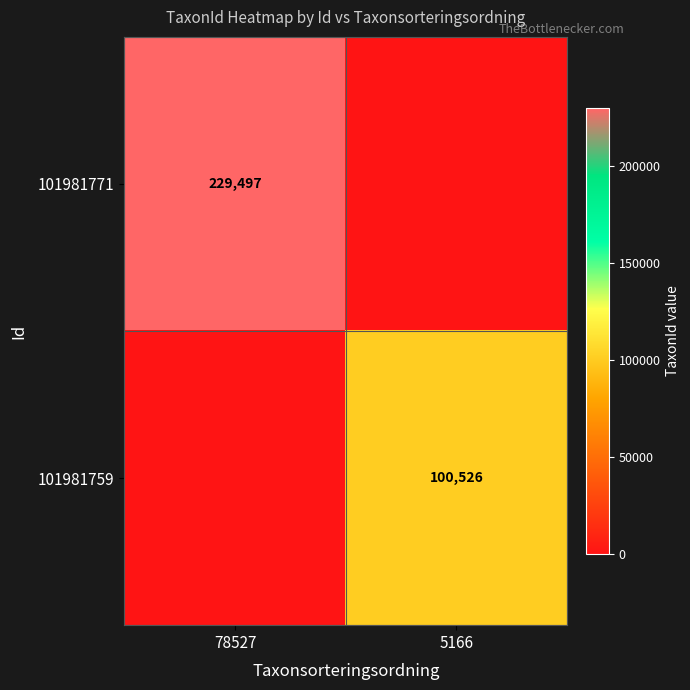

The value of 101981759 at 5166 is 100526. True or false?

True